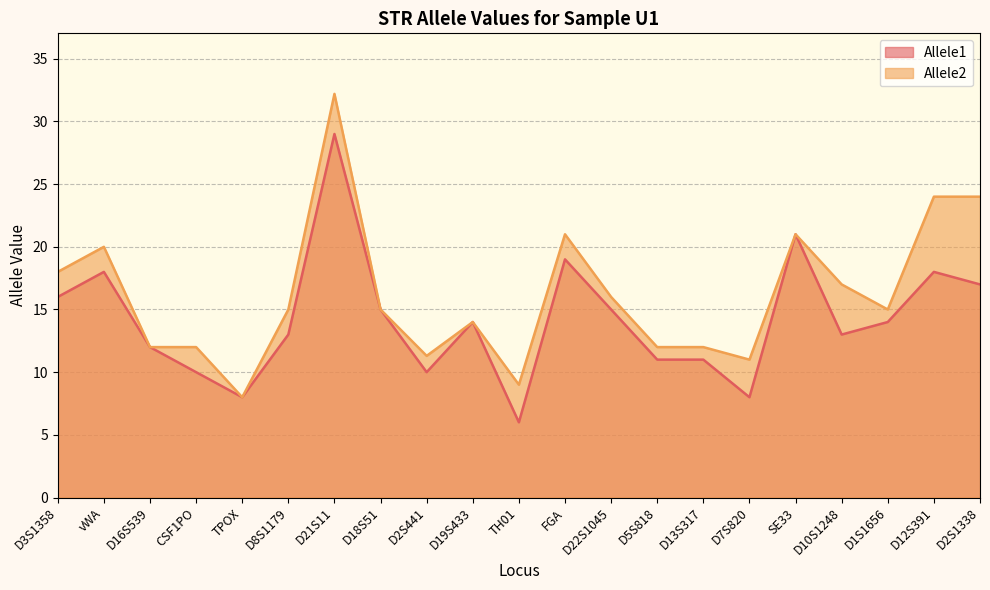

How many series are shown in this chart?

2